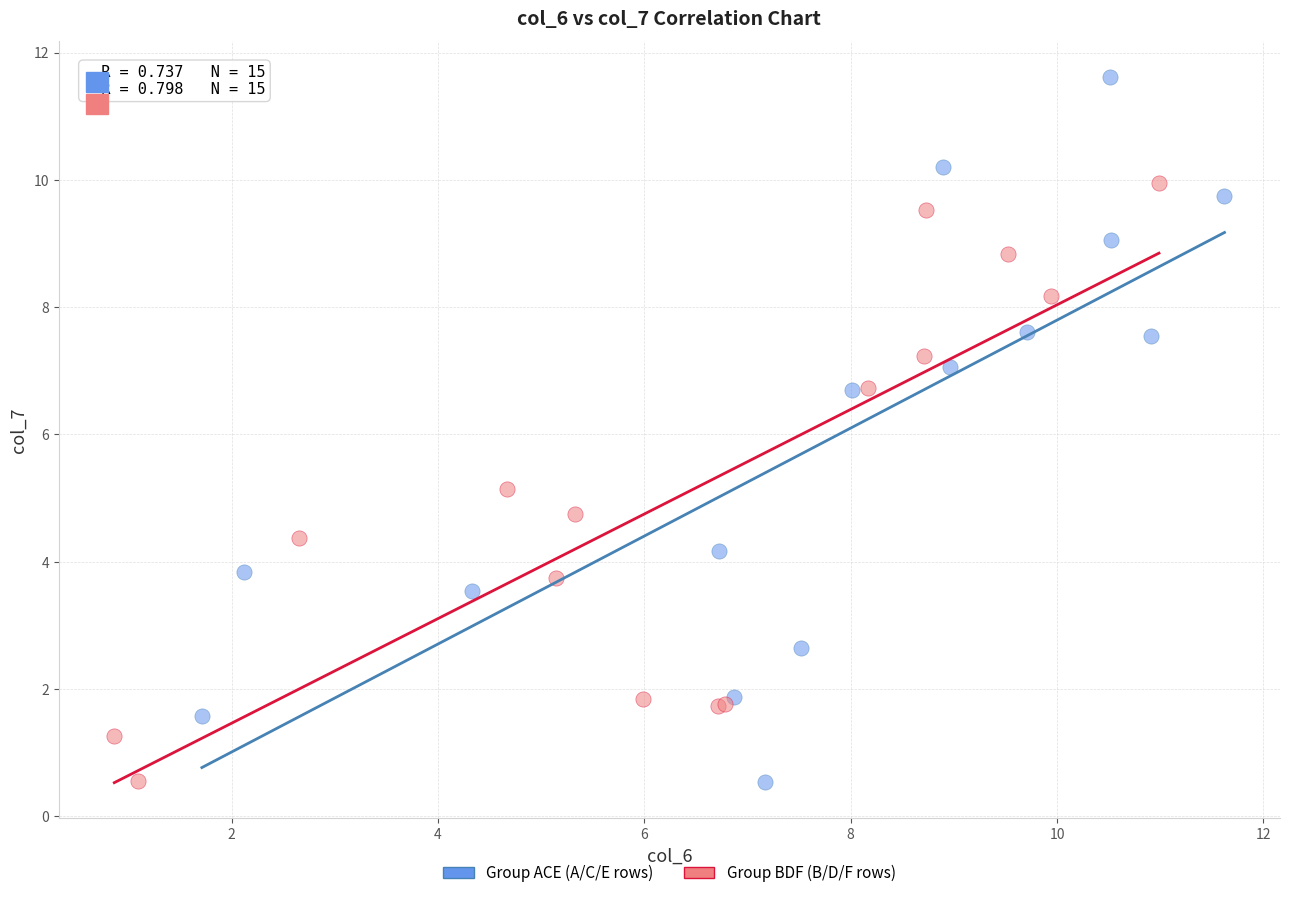

Which series has the widest spread of Y values?

Group ACE (A/C/E rows)